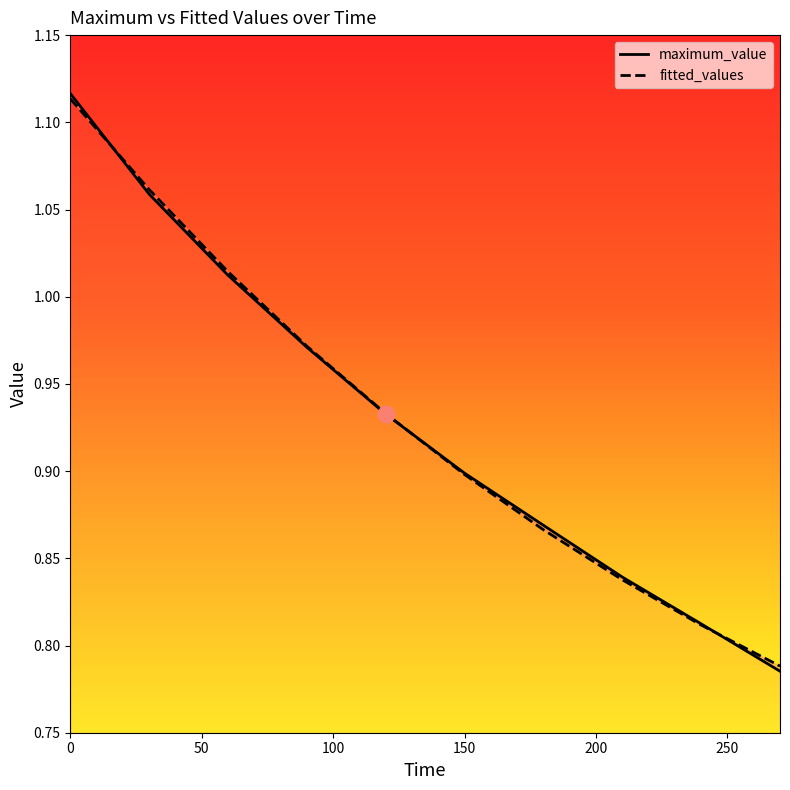

Which series has the widest spread of values?

maximum_value